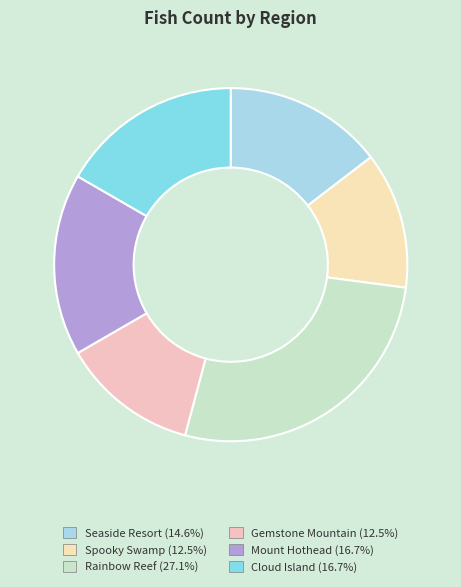

How many segments does this pie chart have?

6